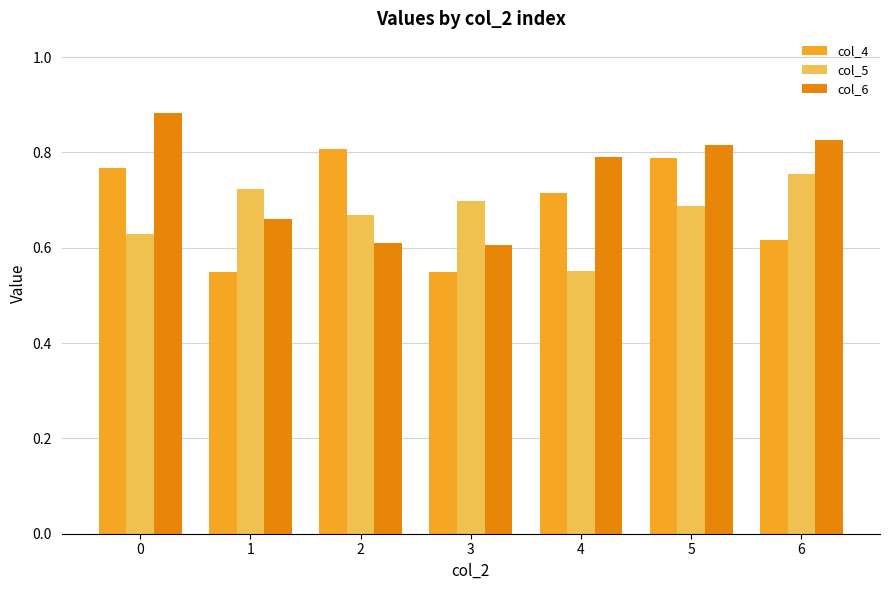

Does the chart contain any negative values?

No